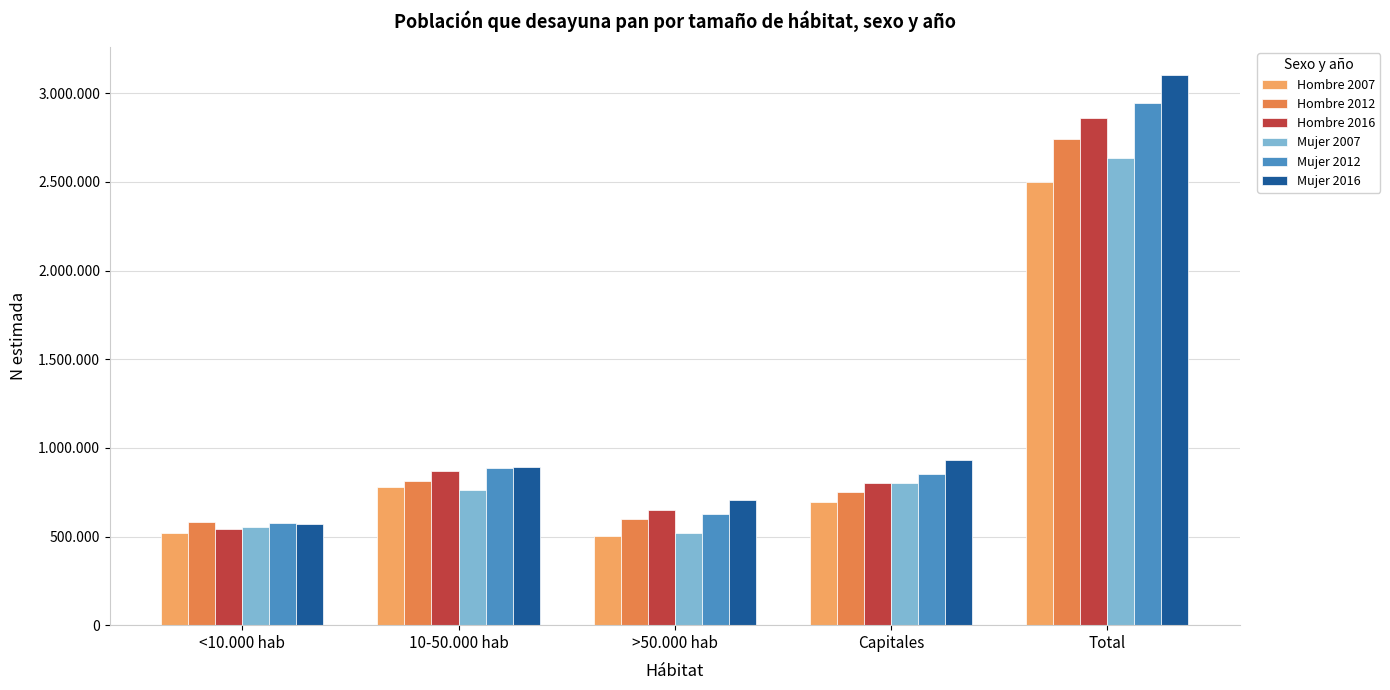

What is the label of the 3rd bar from the right?

>50.000 hab